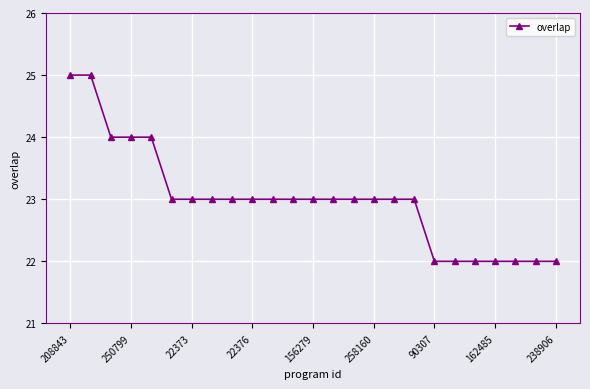

What is the maximum value shown in the chart?

25